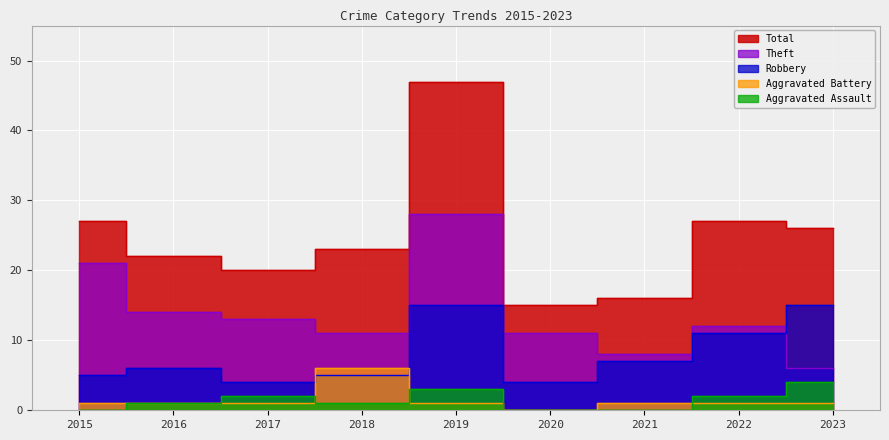

What is the average value of the Total series?

25